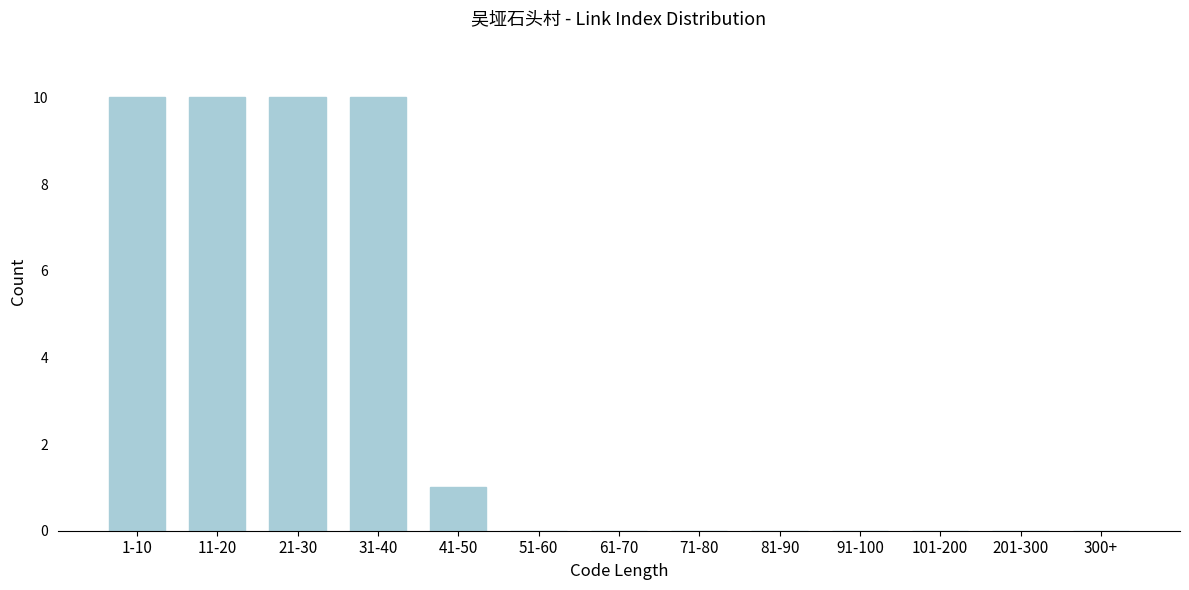

Reading left to right, transcribe all the data shown in this chart.

1-10=10	11-20=10	21-30=10	31-40=10	41-50=1	51-60=0	61-70=0	71-80=0	81-90=0	91-100=0	101-200=0	201-300=0	300+=0